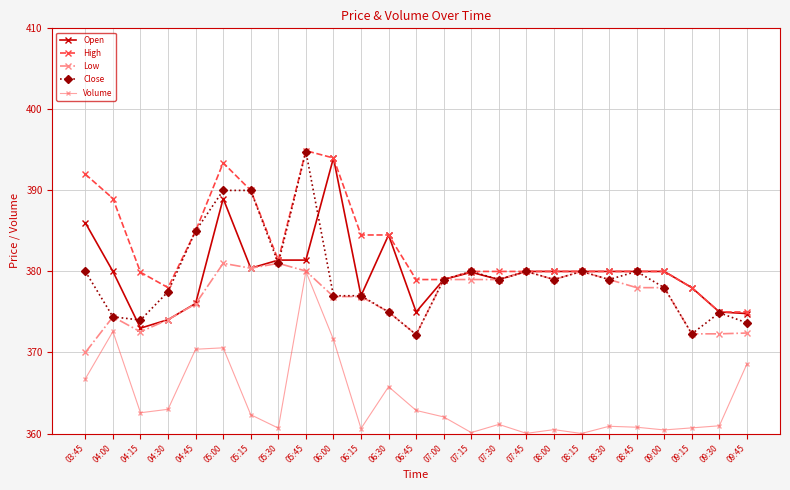

What is the difference between the High values at 05:15 and 07:00?

11.0